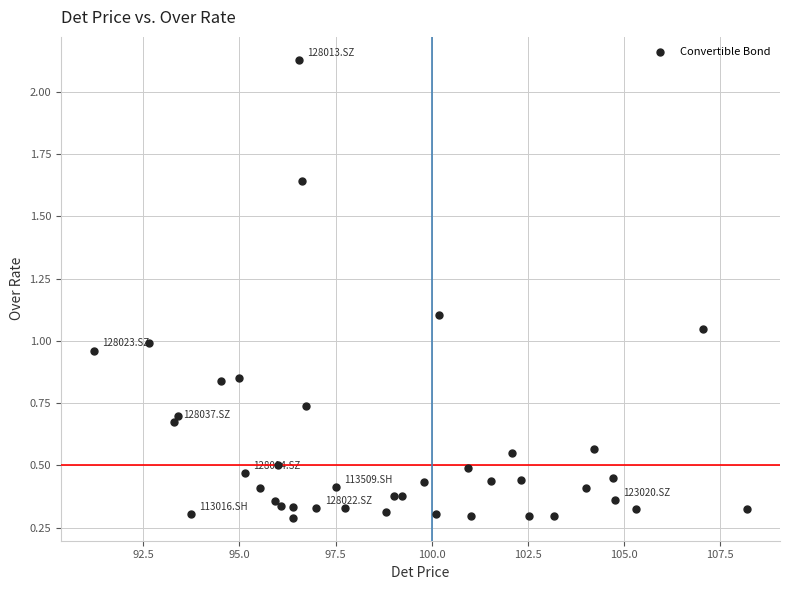

What is the range of X values (max minus min)?

17.0